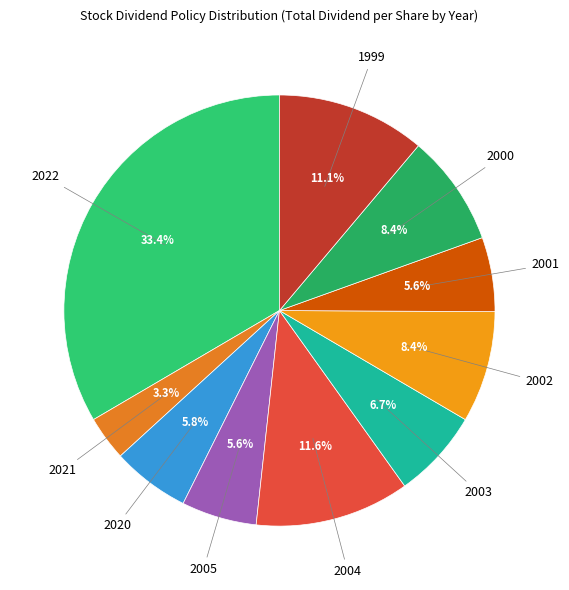

Which slice is the smallest?

2021